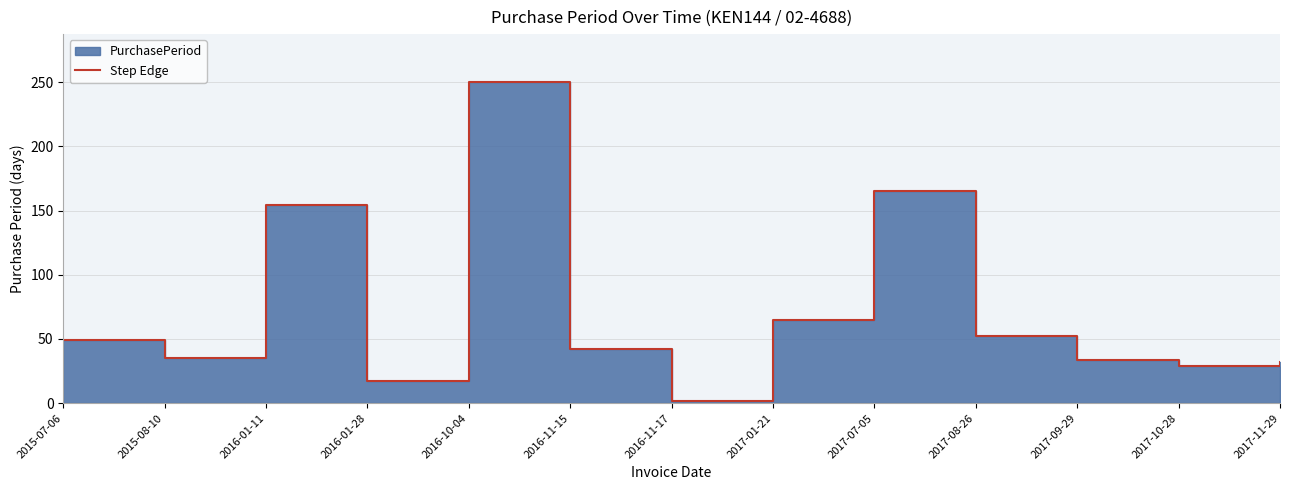

What is the approximate value at 2015-07-06, to the nearest 50?

50